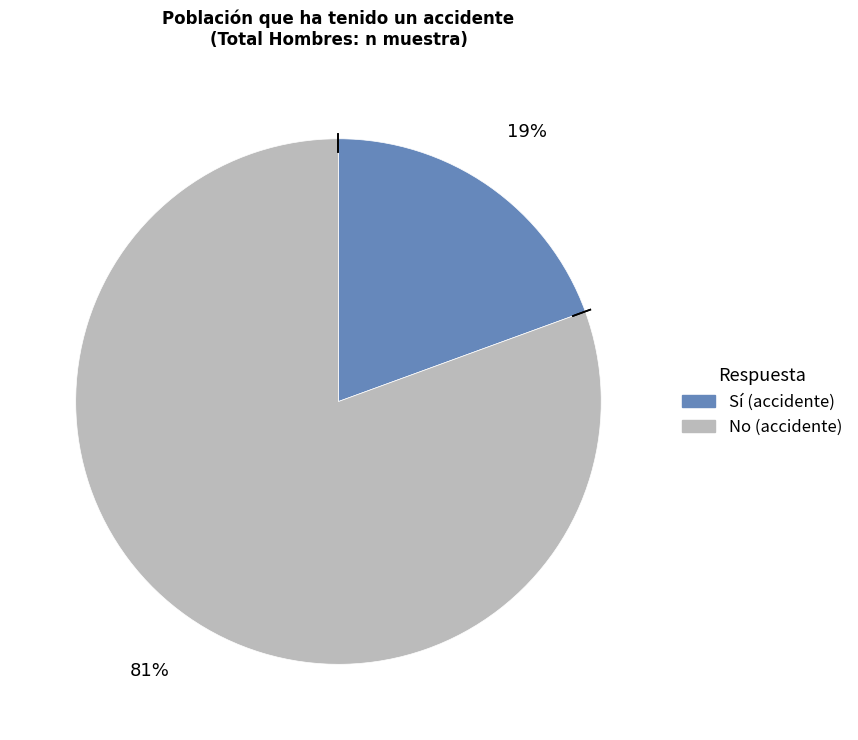

Is there any slice that represents more than half of the pie?

Yes